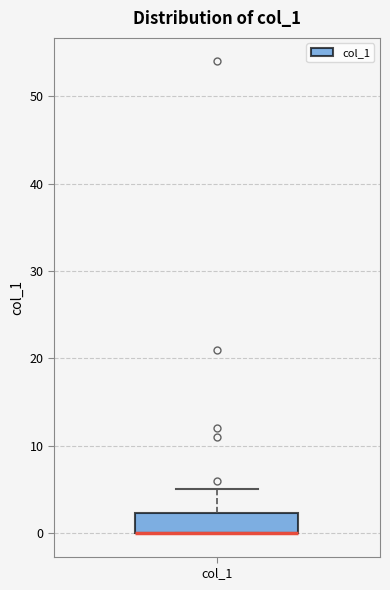

Read this box plot against the y-axis: the position of the median line, the range covered by the box, and the ends of both whiskers. The values are not printed on the chart, so give them approximately, as read against the axis.

median 0 (drawn on the box's lower edge), box 0 to 2, whiskers 0 to 5